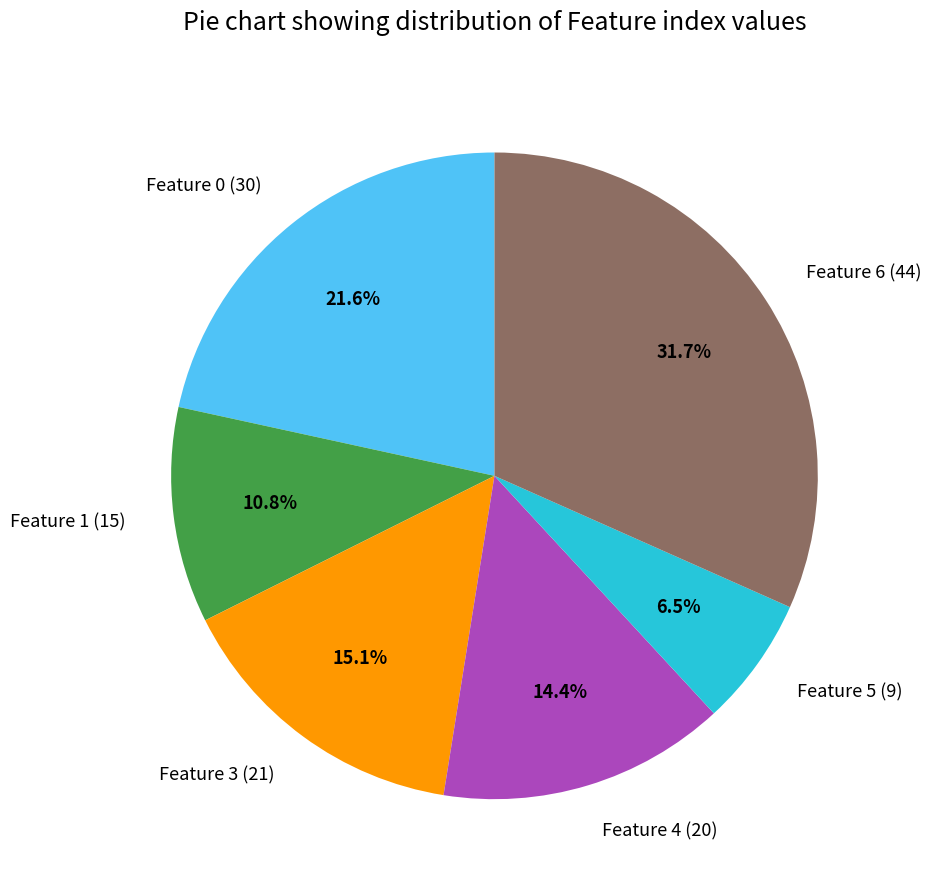

Rank the categories by value from lowest to highest.

Feature 5 (9), Feature 1 (15), Feature 4 (20), Feature 3 (21), Feature 0 (30), Feature 6 (44)